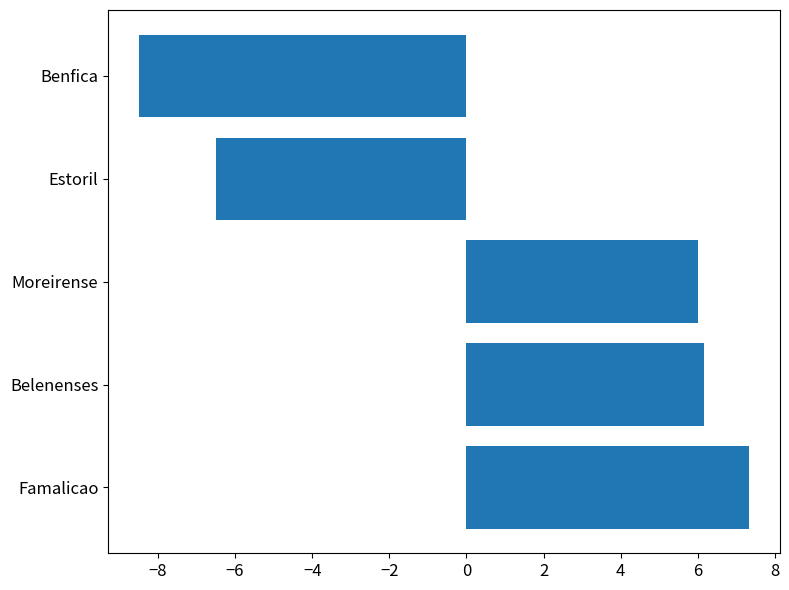

Reading top to bottom, what are all the values shown in this chart?

Benfica=-8.5	Estoril=-6.5	Moreirense=6.0	Belenenses=6.2	Famalicao=7.3